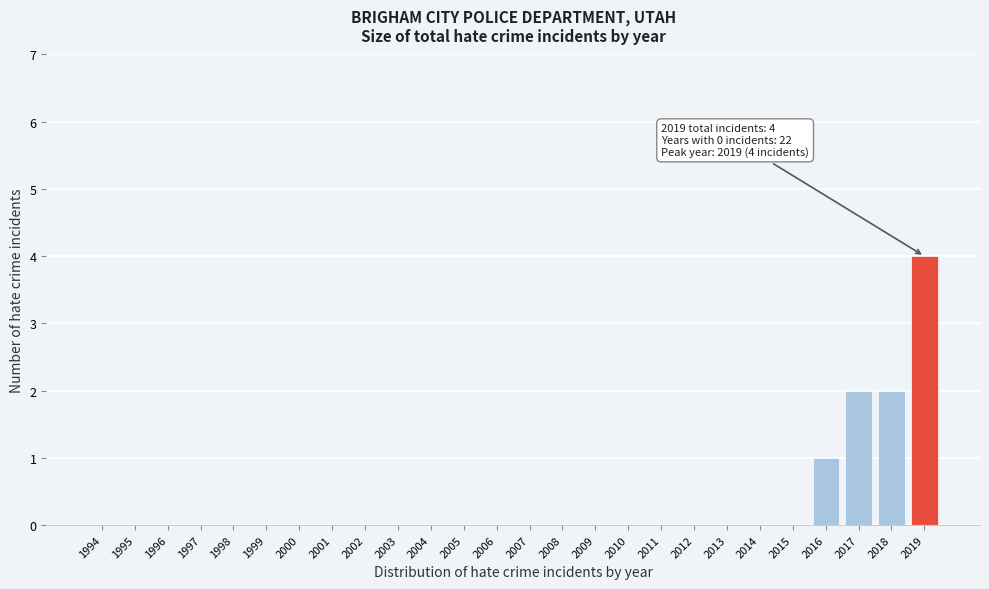

Reading left to right, what are all the values shown in this chart?

1994=0	1995=0	1996=0	1997=0	1998=0	1999=0	2000=0	2001=0	2002=0	2003=0	2004=0	2005=0	2006=0	2007=0	2008=0	2009=0	2010=0	2011=0	2012=0	2013=0	2014=0	2015=0	2016=1	2017=2	2018=2	2019=4